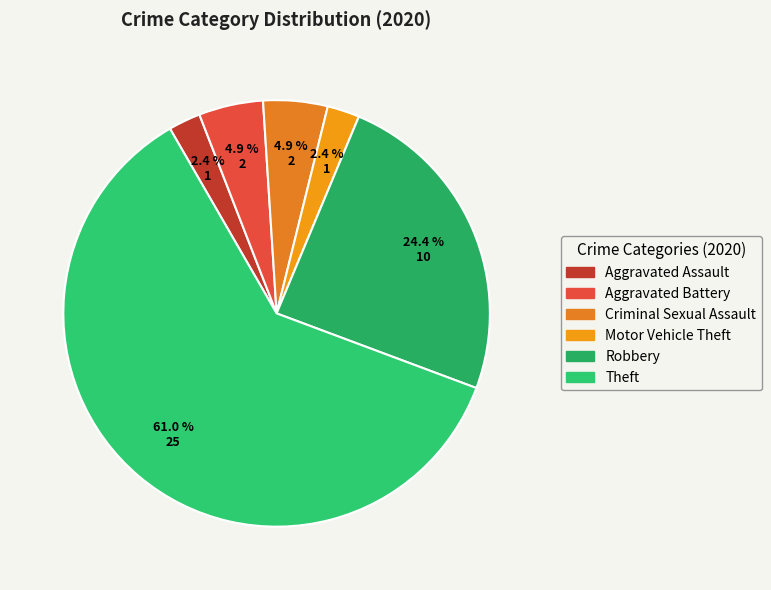

To the nearest percent, what is the difference between the largest and smallest slice percentages?

59%